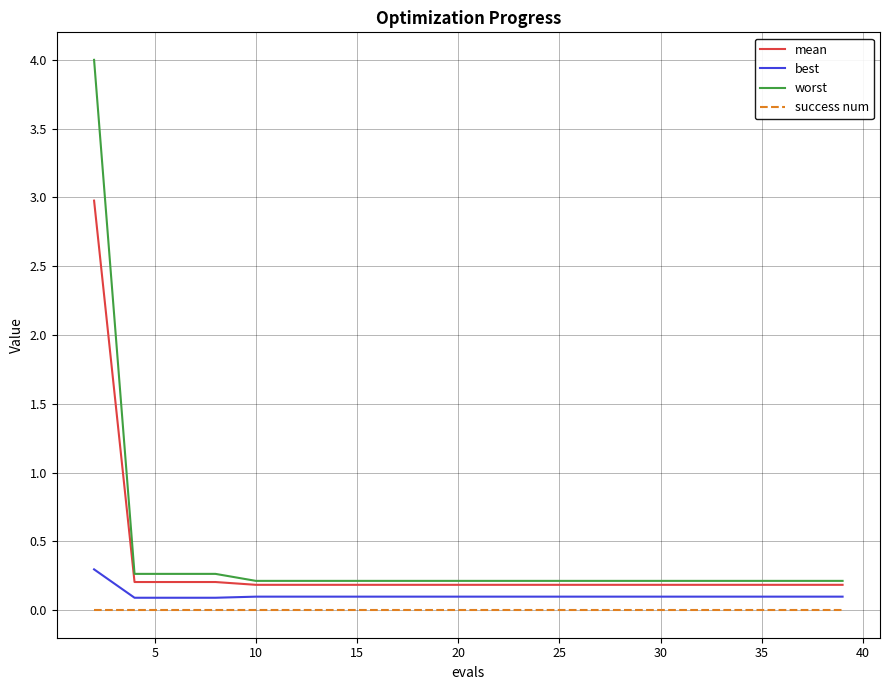

Which series has the largest range (max minus min)?

worst